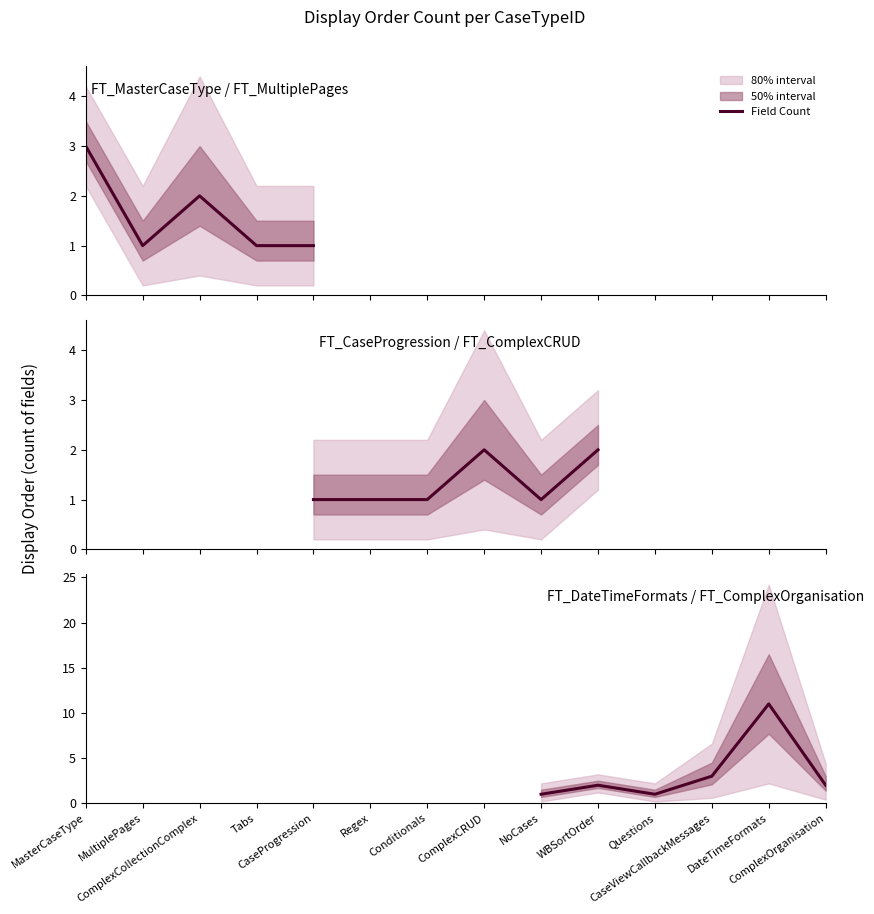

Is this an area chart (filled region under the line)?

No